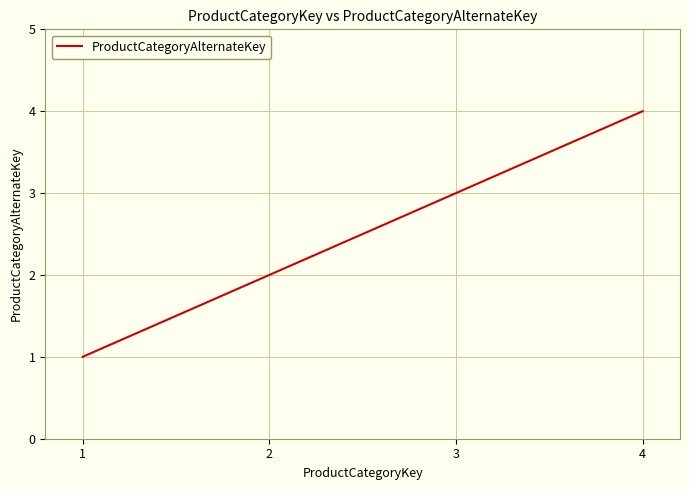

What is the change in value from 2 to 3?

+1